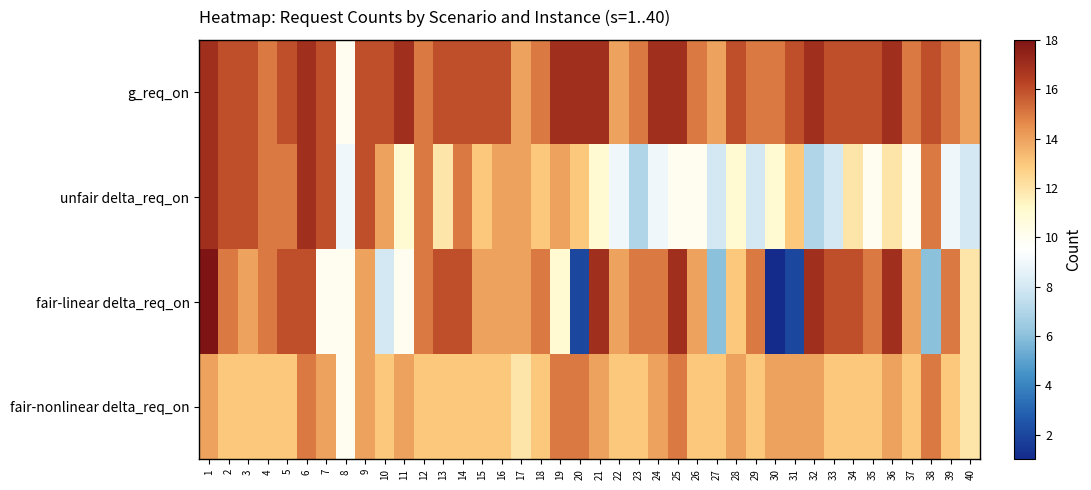

Between 1 and 9, which series saw the biggest shift?

fair-linear delta_req_on